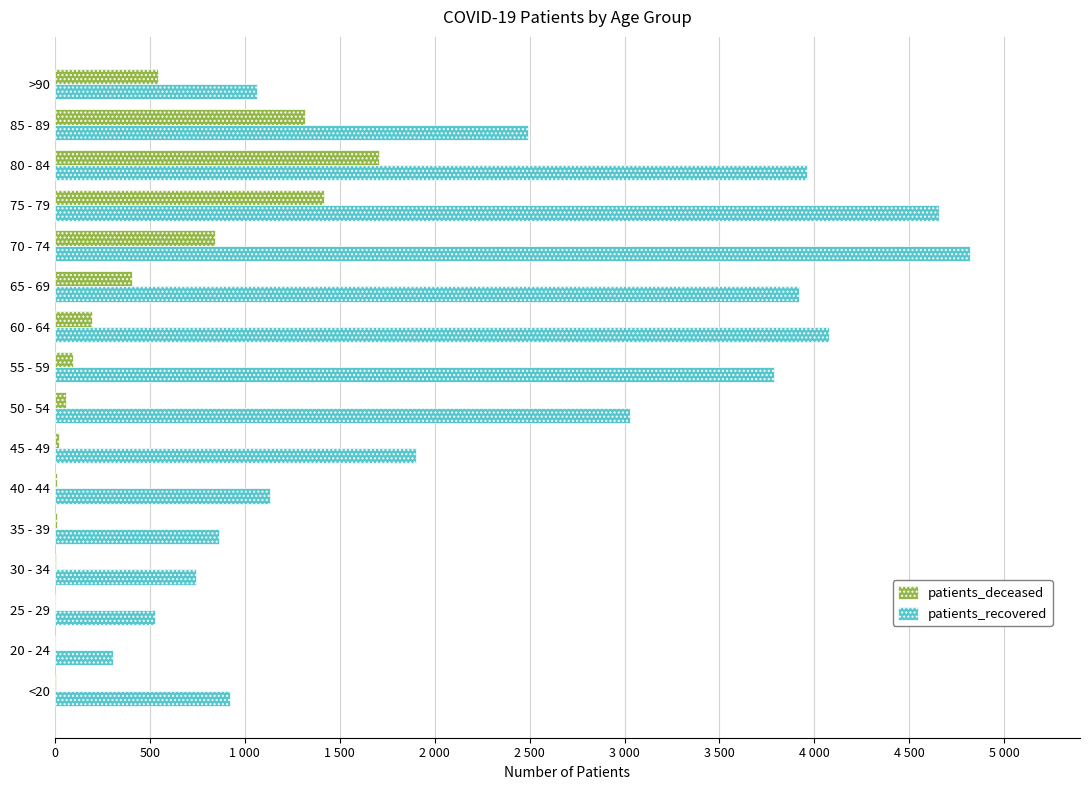

What is the sum of all patients_recovered values?

38208